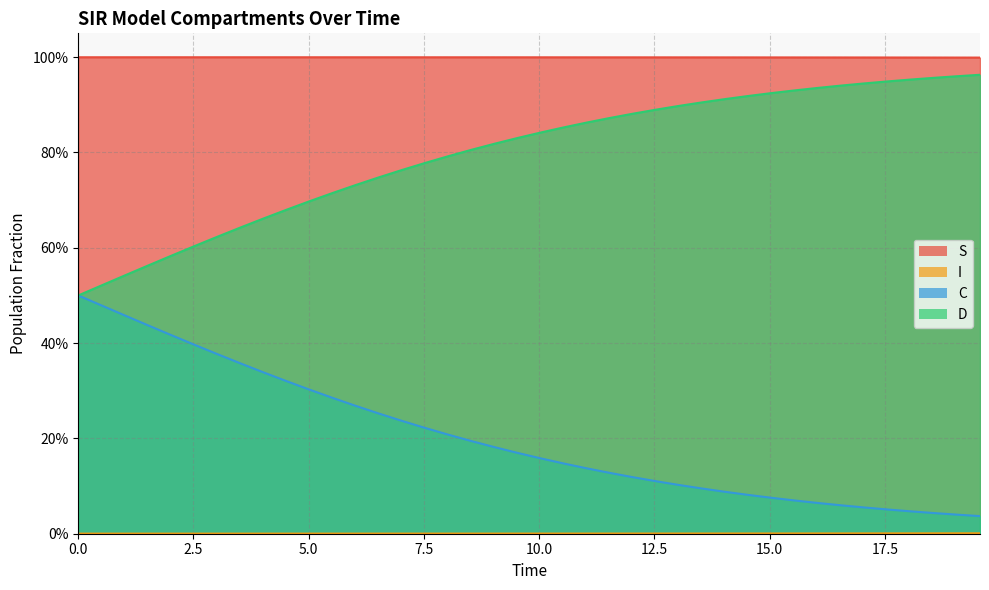

Does the chart display data point markers on the line(s)?

No